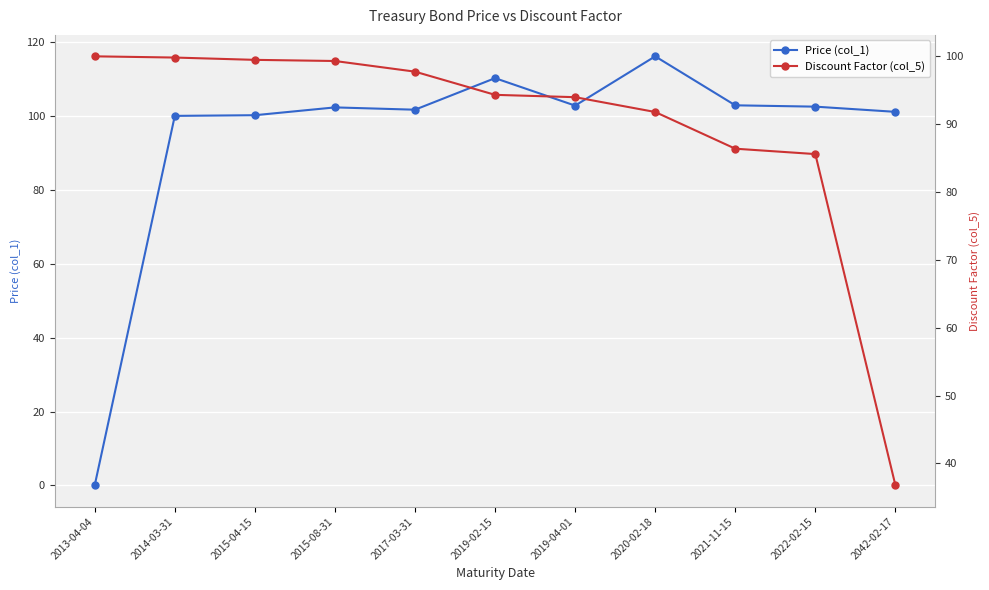

At 2042-02-17, list the series in order from smallest to largest.

Discount Factor (col_5), Price (col_1)